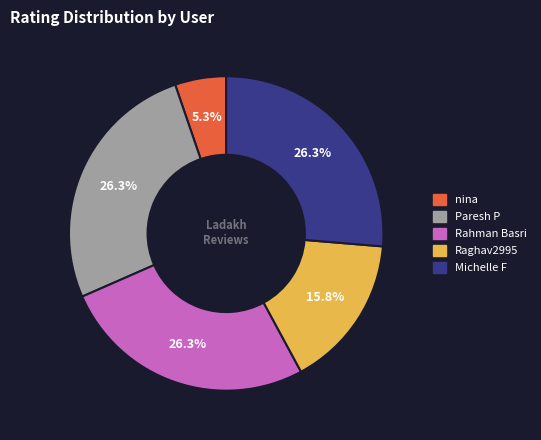

What is the smallest slice in the pie chart?

nina